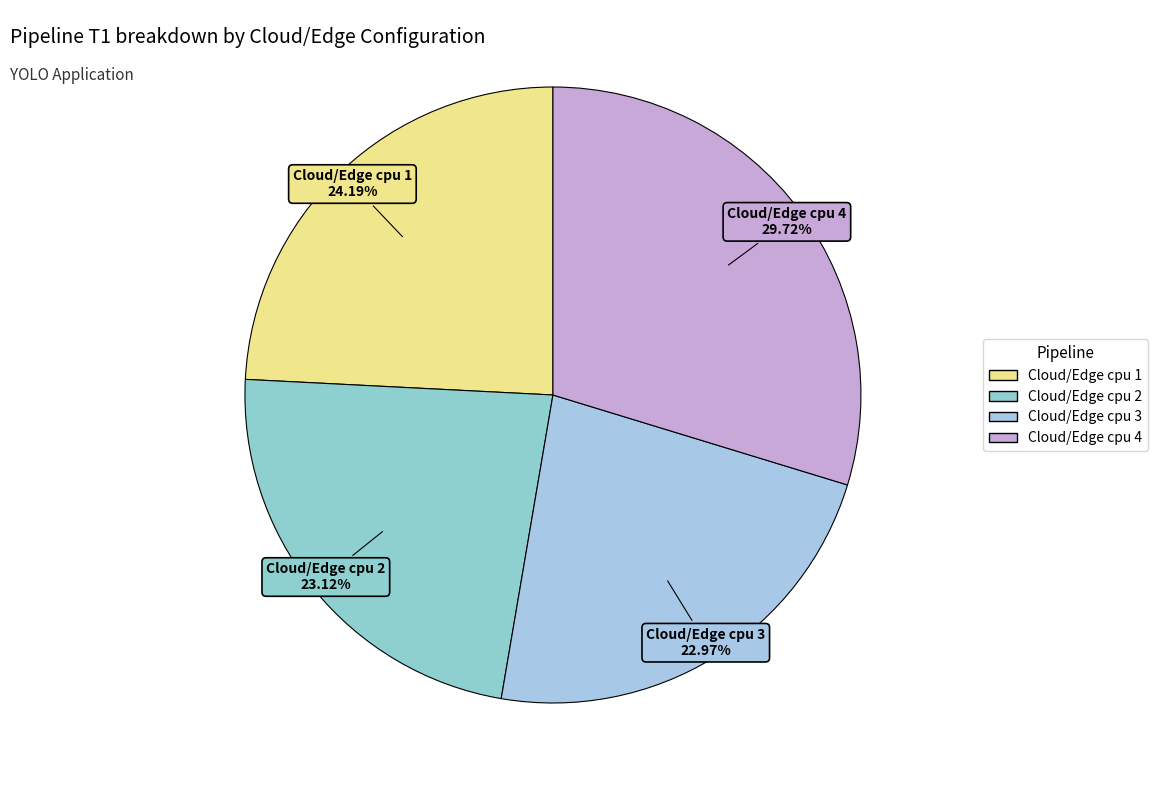

What is the ratio of the value at Cloud/Edge cpu 3 to the value at Cloud/Edge cpu 4?

0.8